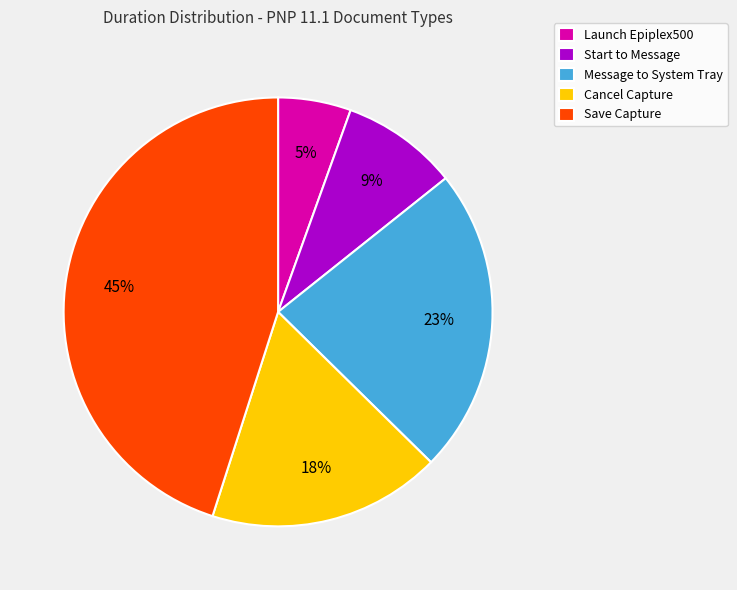

Which category has the smallest portion of the pie?

Launch Epiplex500